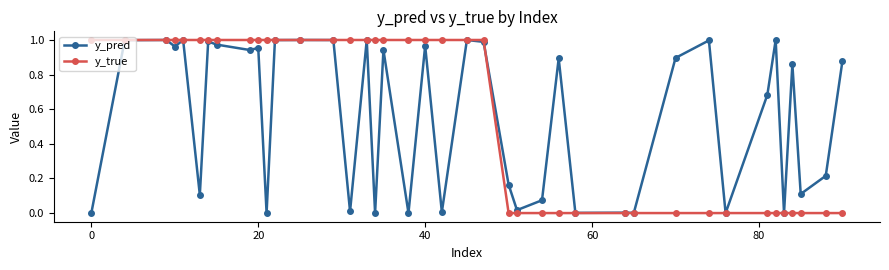

How many lines are shown in the chart?

2